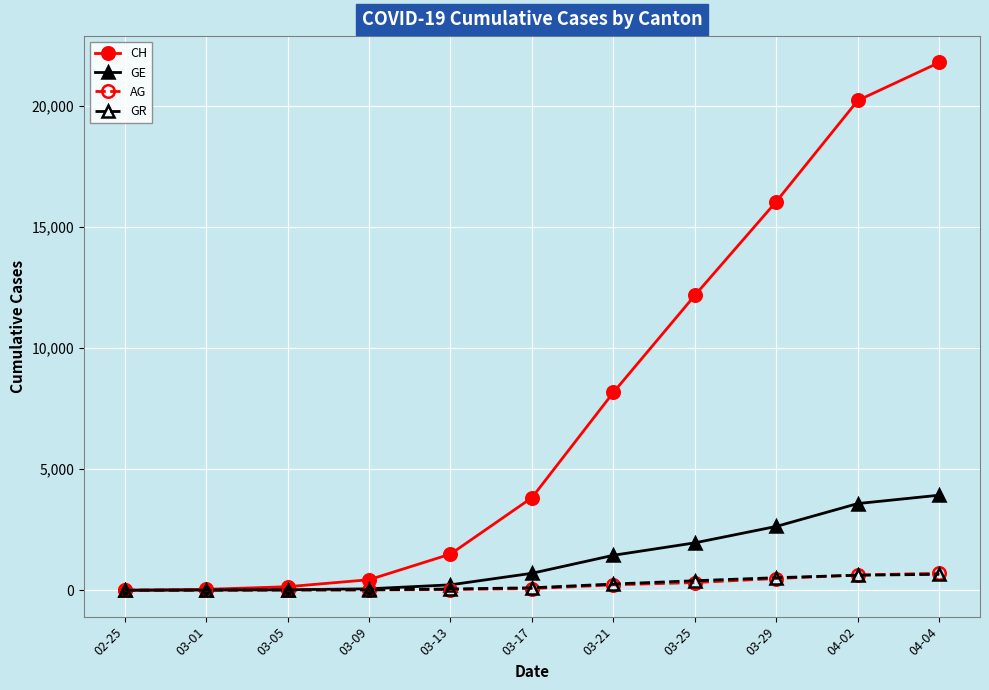

What are all the series names shown in the legend?

CH, GE, AG, GR